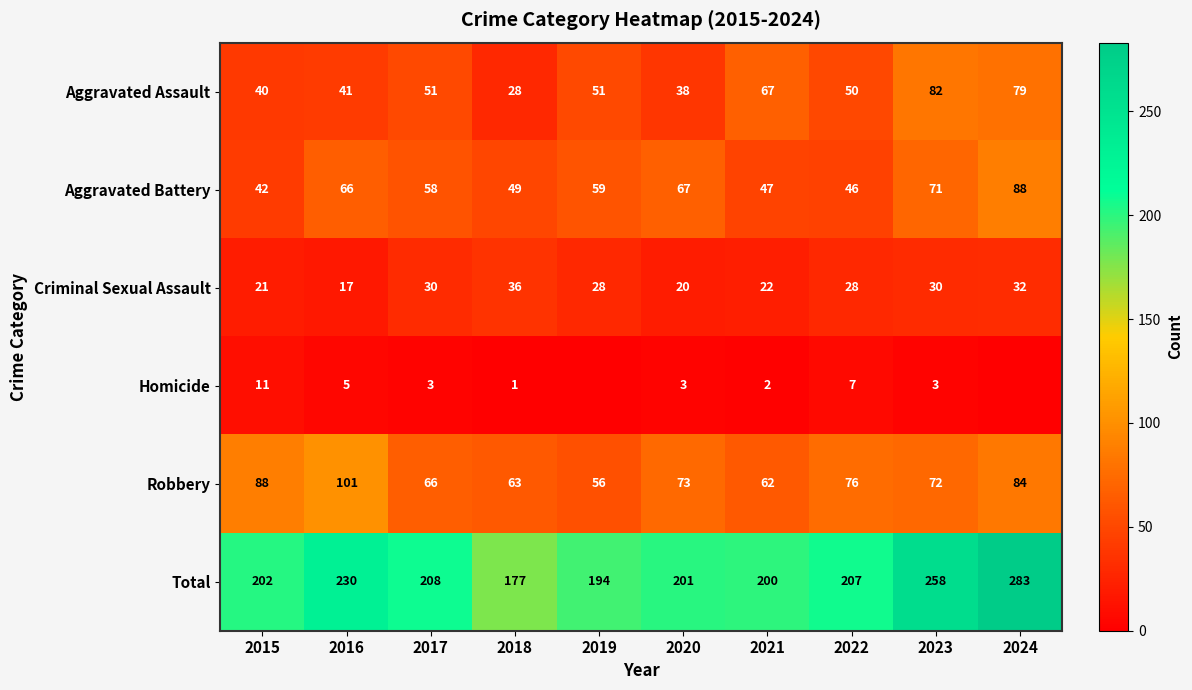

What is the total value across all series at 2020?

402